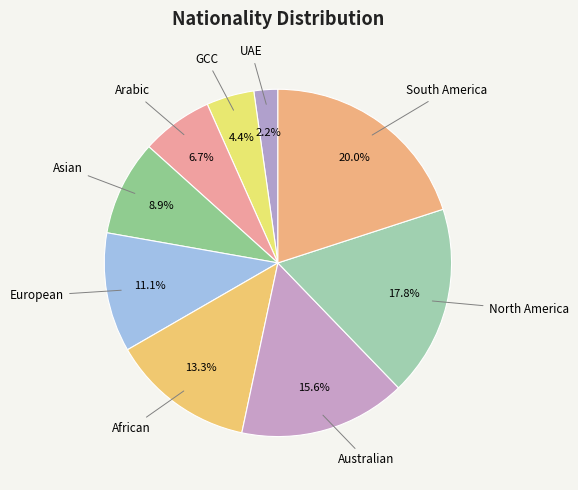

Does any single category account for the majority?

No